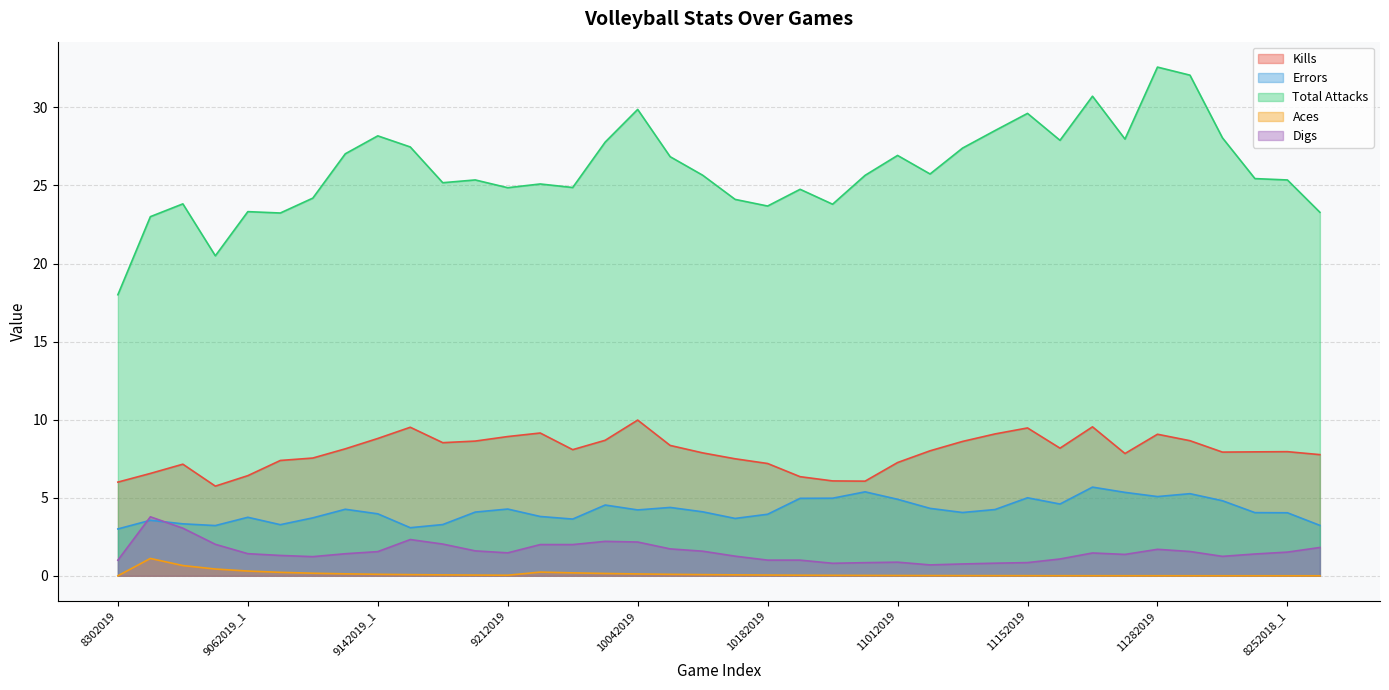

Which series has the largest range (max minus min)?

Total Attacks